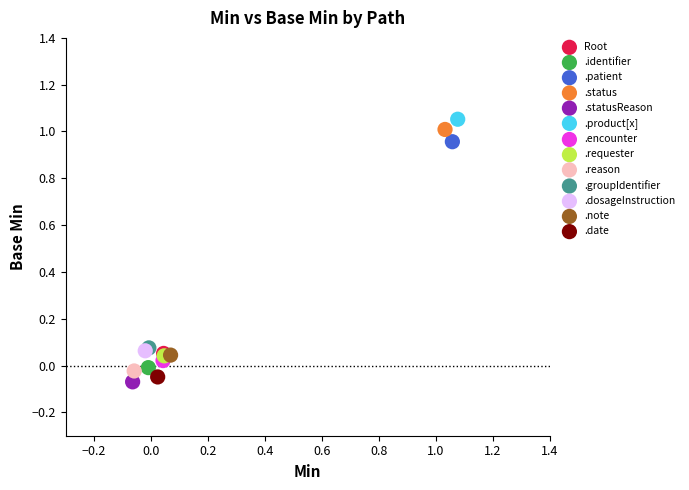

Which series reaches the maximum Y coordinate?

.product[x]